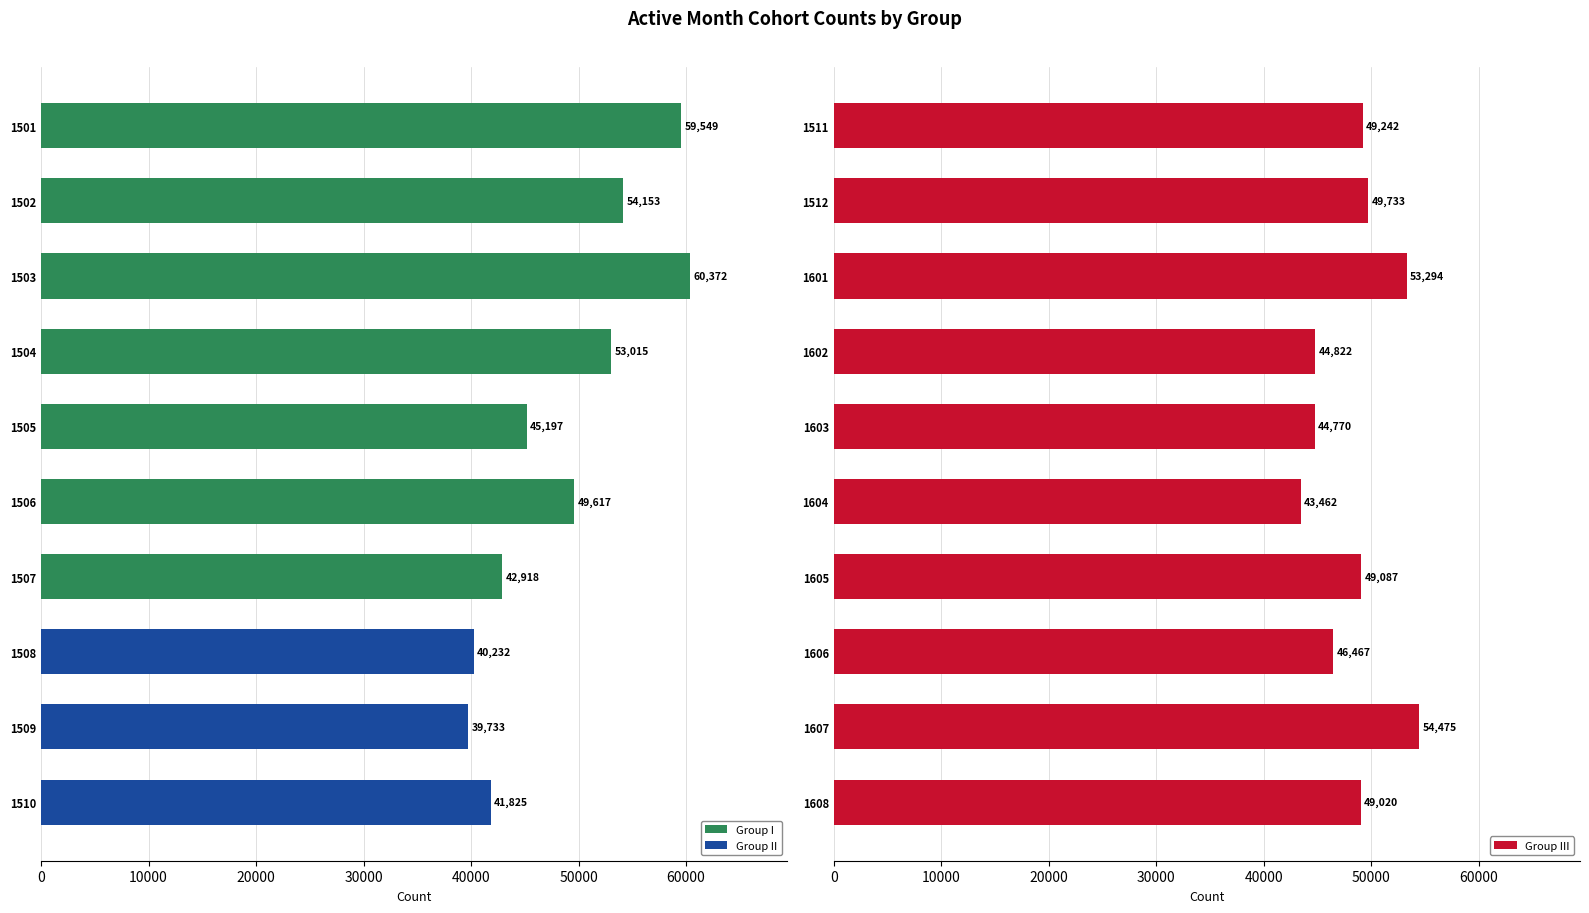

Count the number of categories in the chart.

10